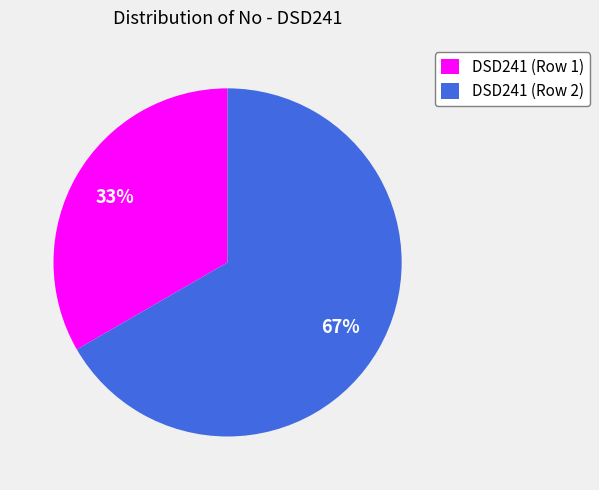

Rank the categories by value from highest to lowest.

DSD241 (Row 2), DSD241 (Row 1)